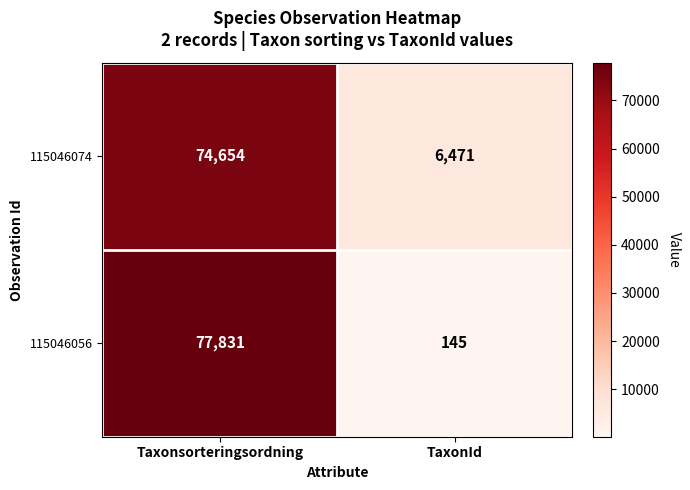

What is the difference between the maximum and minimum values in the 115046056 series?

77686